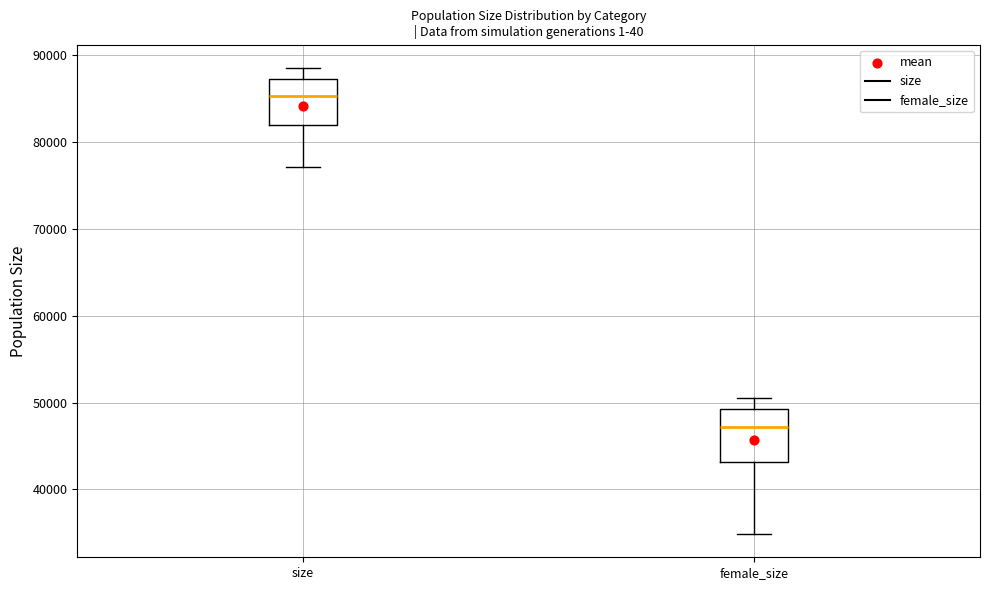

Where is the lower edge of the box for size on the y-axis? The values are not printed on the chart, so give them approximately, as read against the axis.

82000